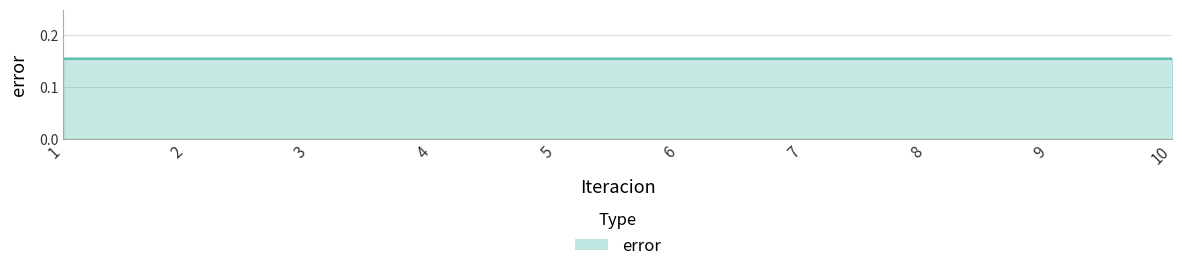

The value at 4 is 0.3. True or false?

False